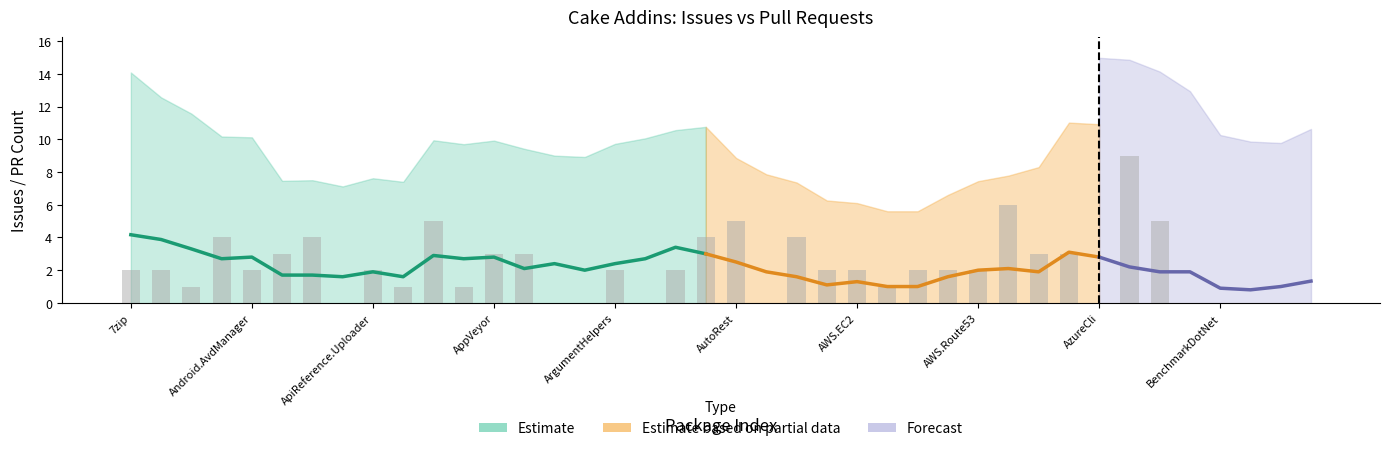

Which label corresponds to the smallest value in the chart?

Cake.Apigee